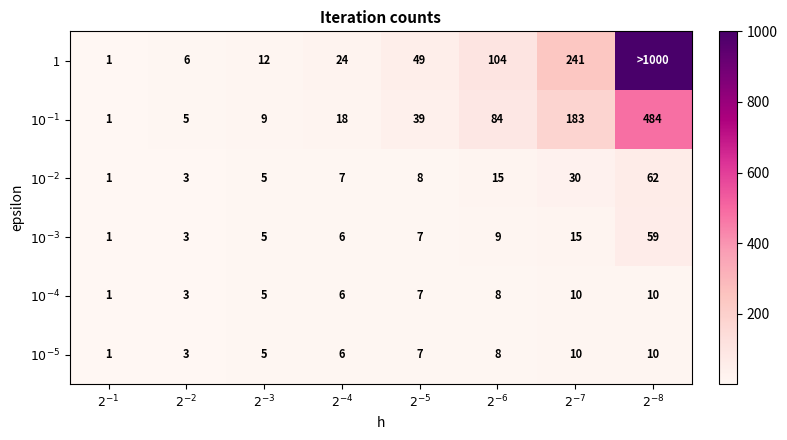

Read the $10^{-3}$ value at $2^{-3}$.

5